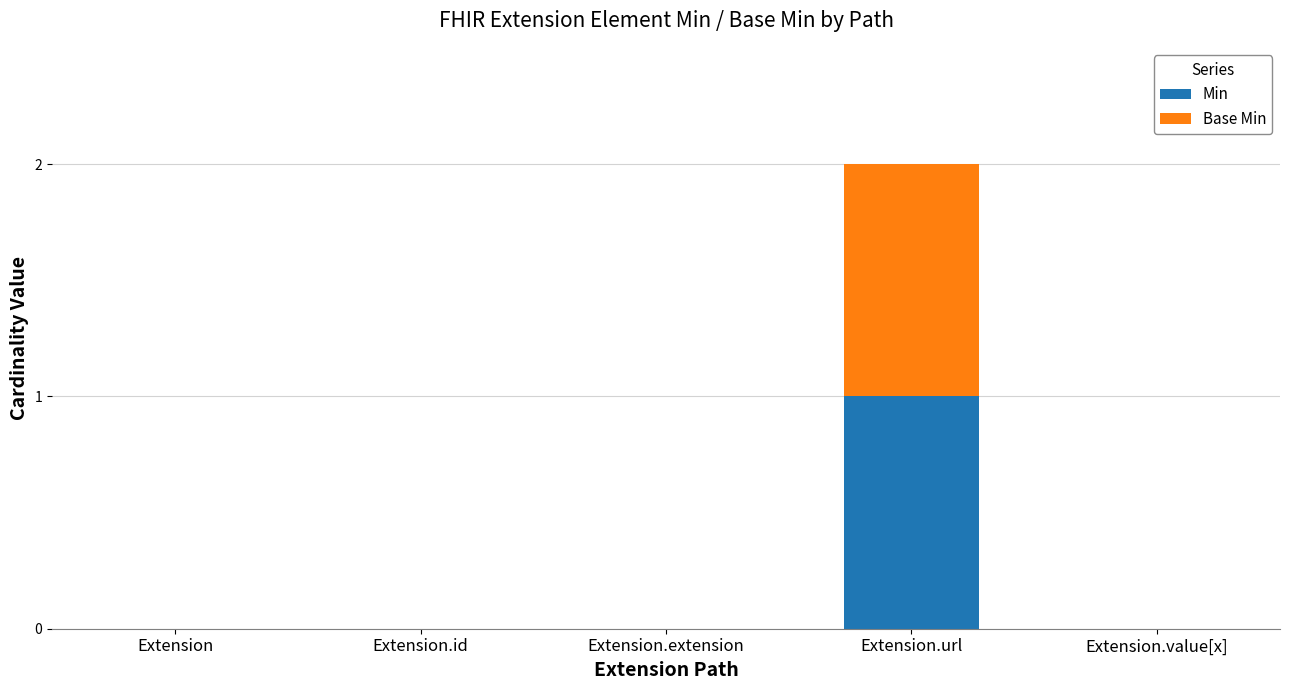

At which label does Min reach its peak?

Extension.url